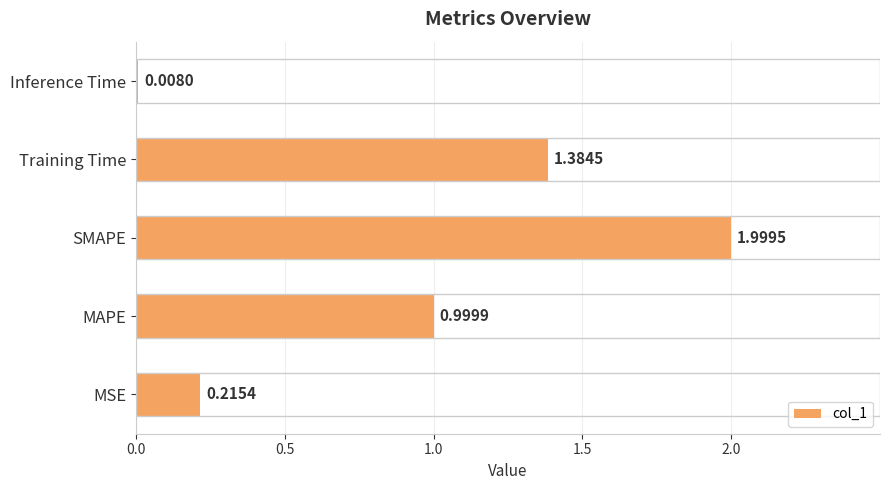

What is the difference between the maximum and minimum values?

2.0